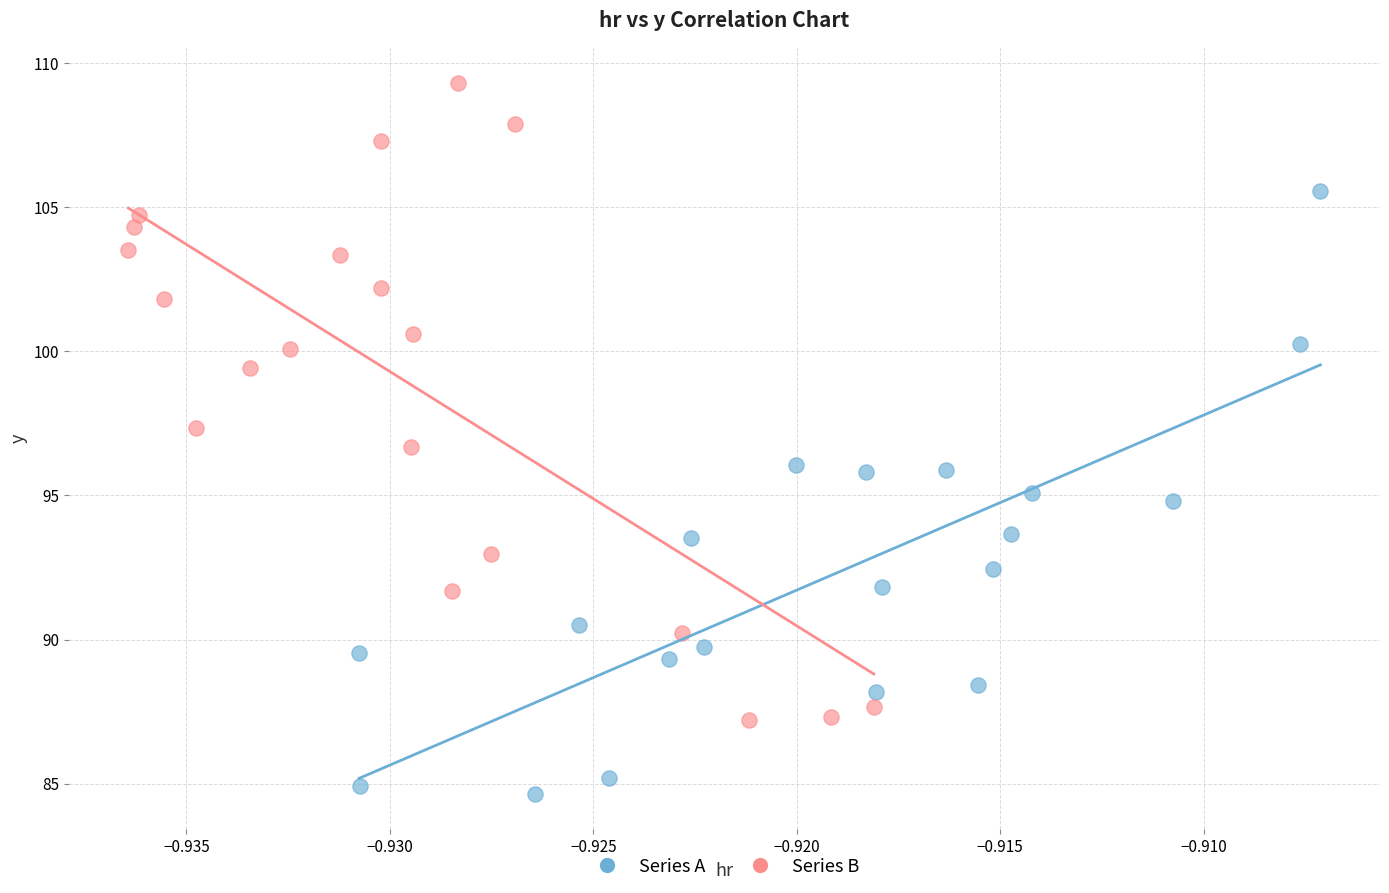

Which series contains the highest Y value?

Series B